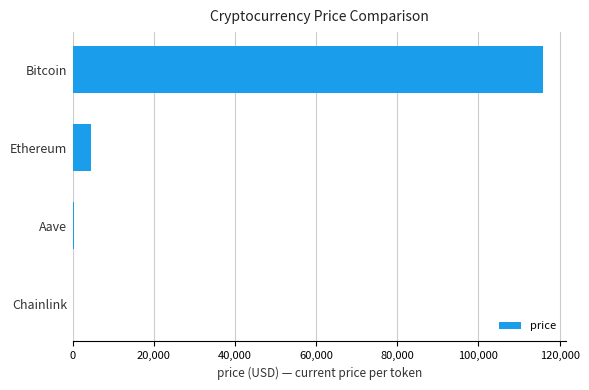

Are the bars horizontal?

Yes